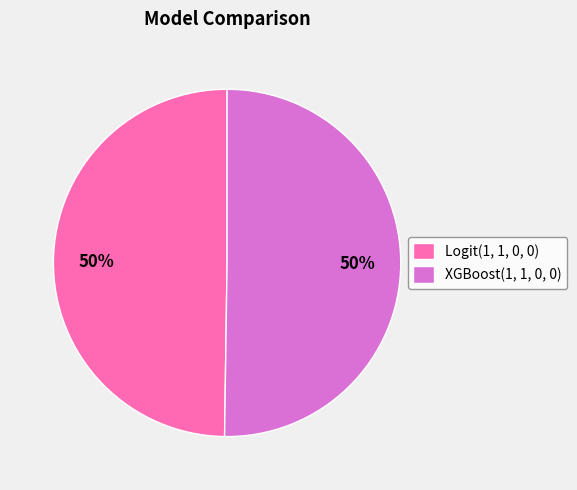

To the nearest percent, what percentage of the pie is XGBoost(1, 1, 0, 0)?

50%